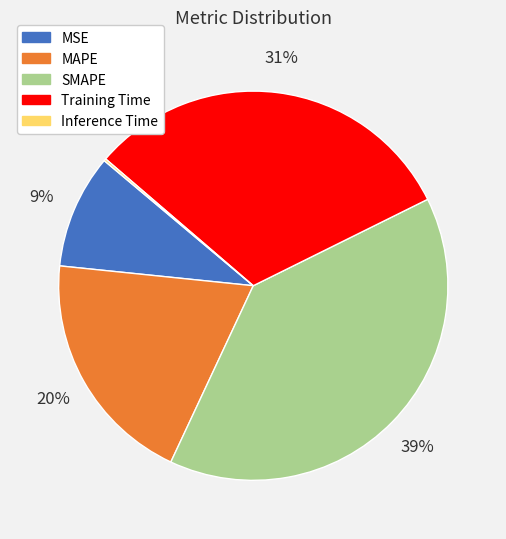

To the nearest percent, what is the difference between the largest and smallest slice percentages?

39%